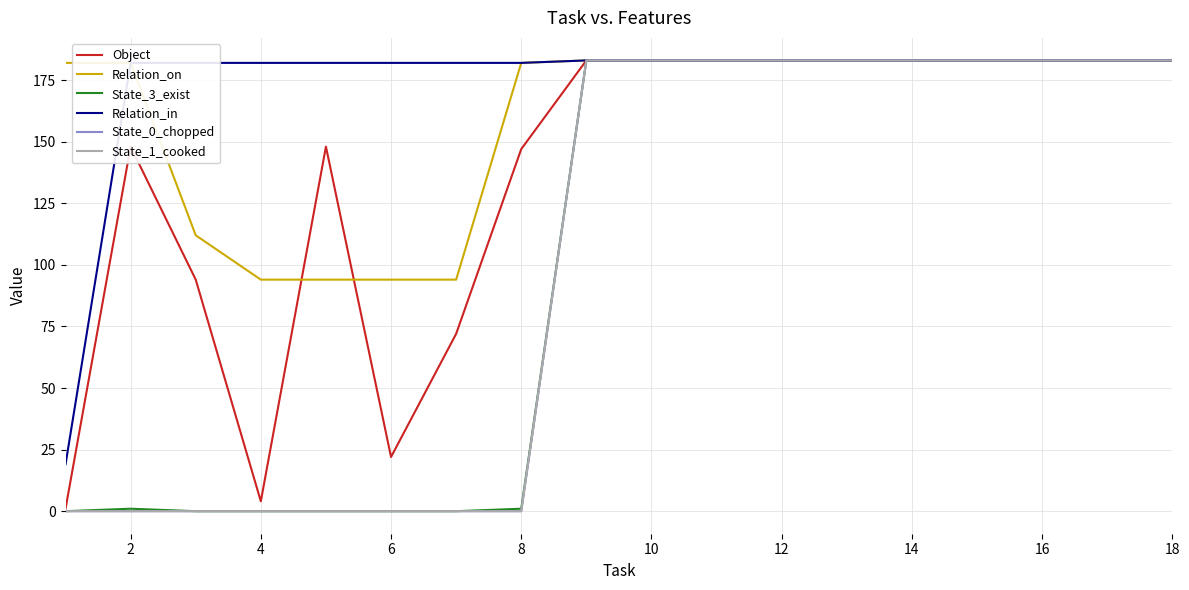

Does the chart display data point markers on the line(s)?

No